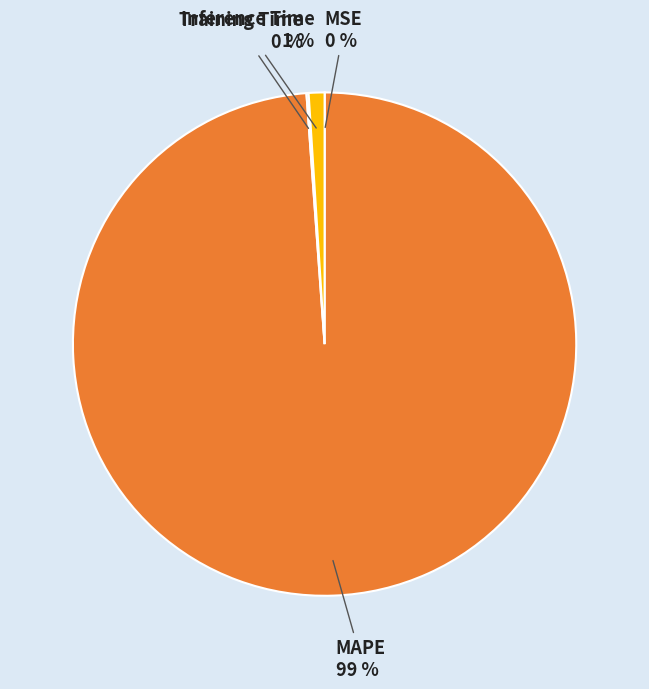

To the nearest percent, what is the difference between the largest and smallest slice percentages?

99%